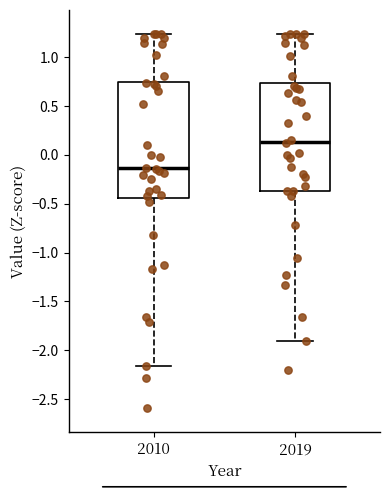

Where is the lower edge of the box at x = 2010 on the y-axis? The values are not printed on the chart, so give them approximately, as read against the axis.

-0.45